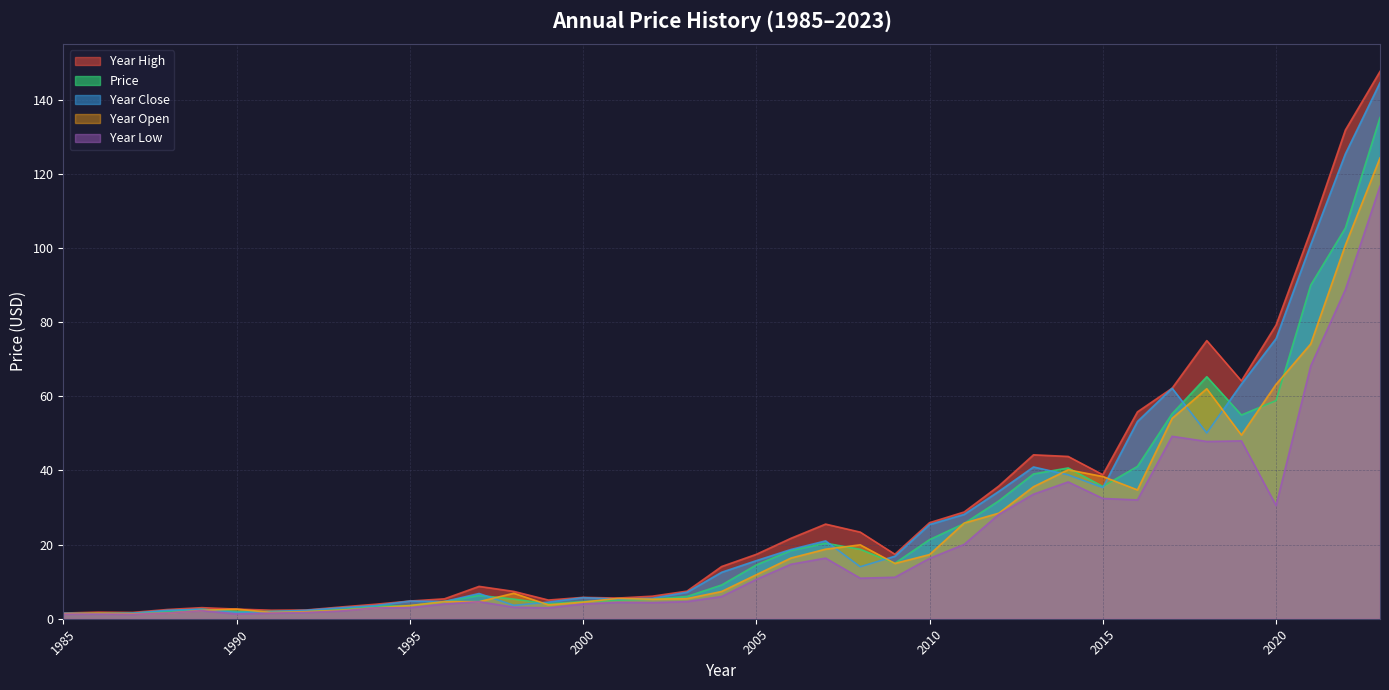

True or false: year_high and price cross at least once.

False